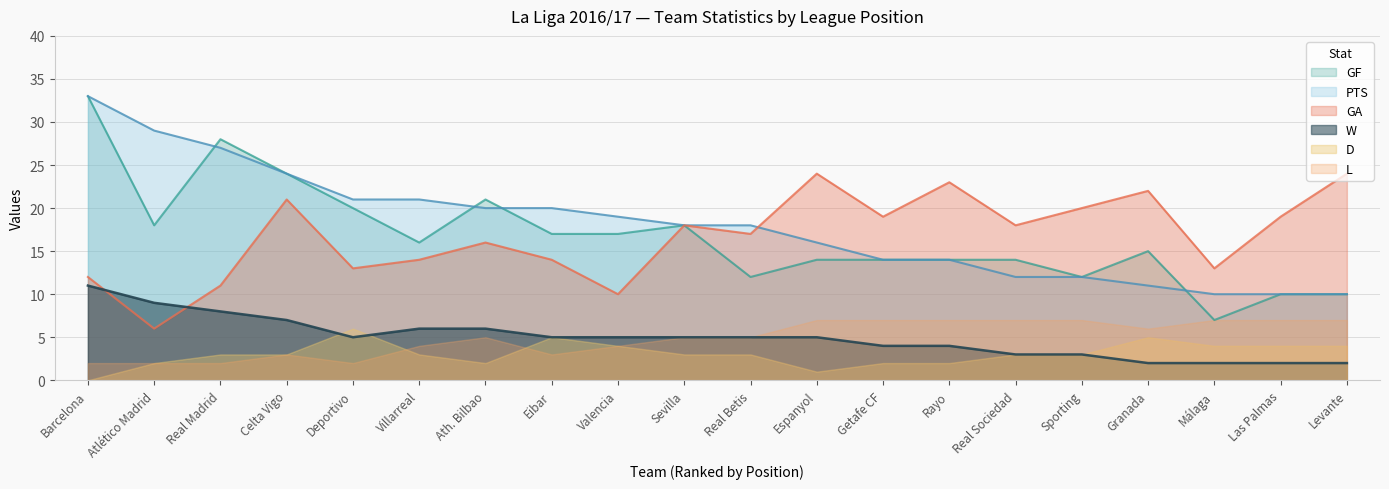

Is the value of L at Celta Vigo greater than the value of GF at Sevilla?

No